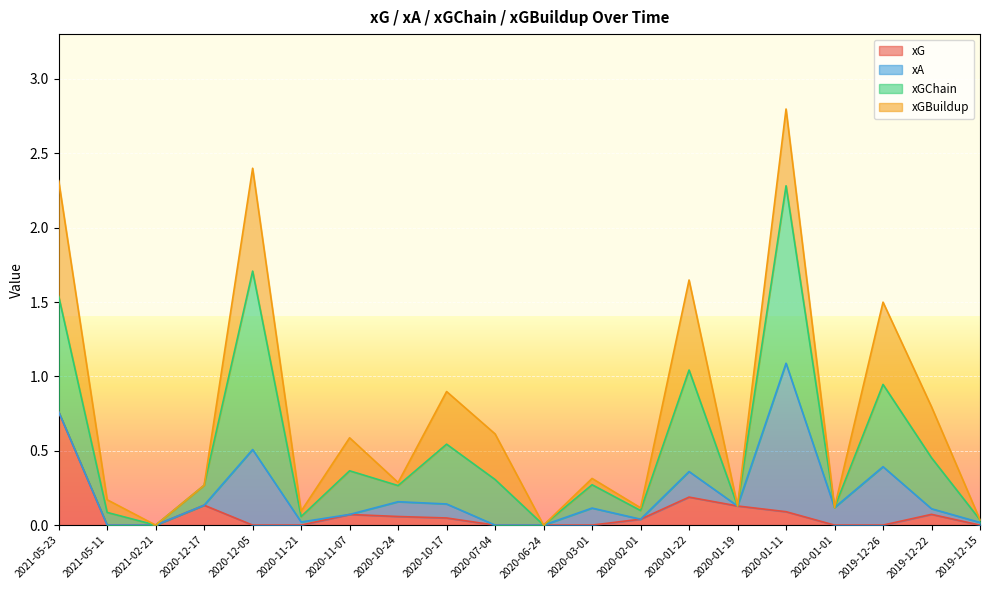

At which category is the sum across all series the highest?

2020-01-11